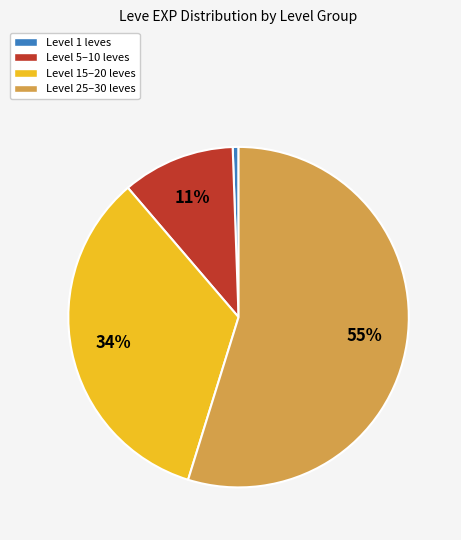

Does any single category account for the majority?

Yes